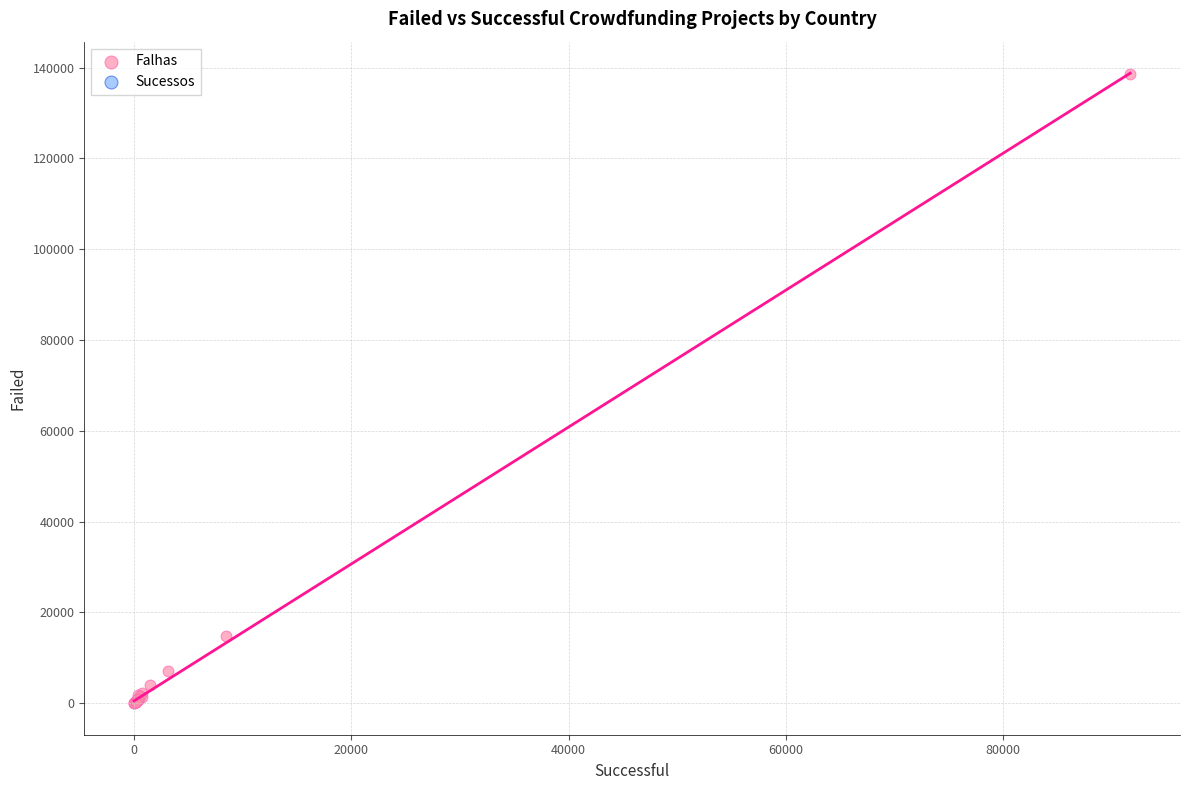

What Y value in the scatter plot is closest to 69299?

14716